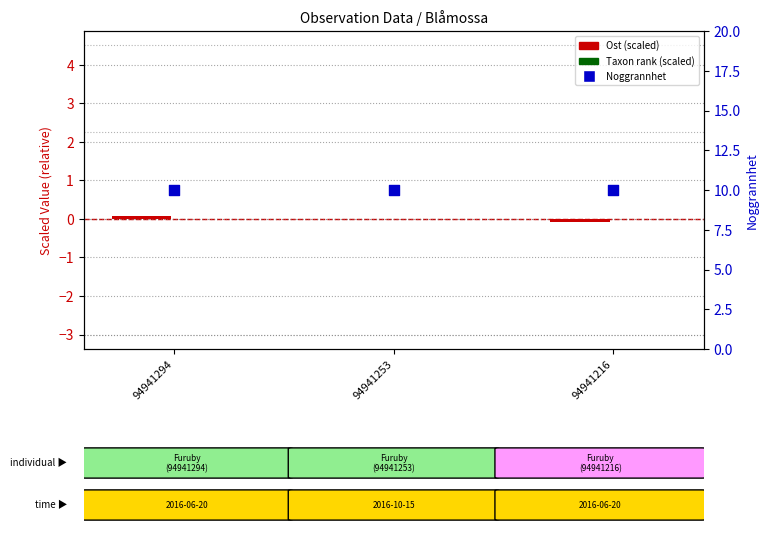

Which series has the largest total across all categories?

Noggrannhet